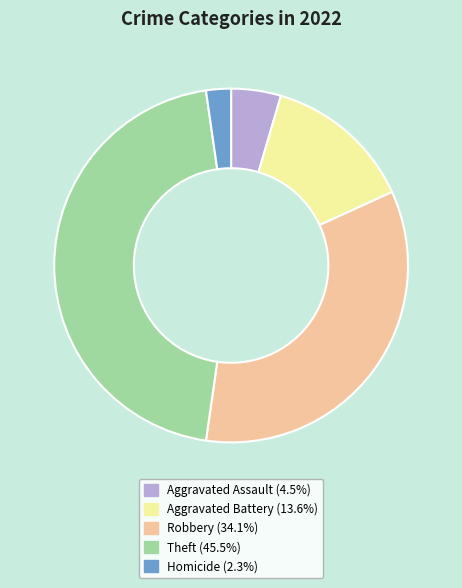

Is there a majority slice in this chart?

No